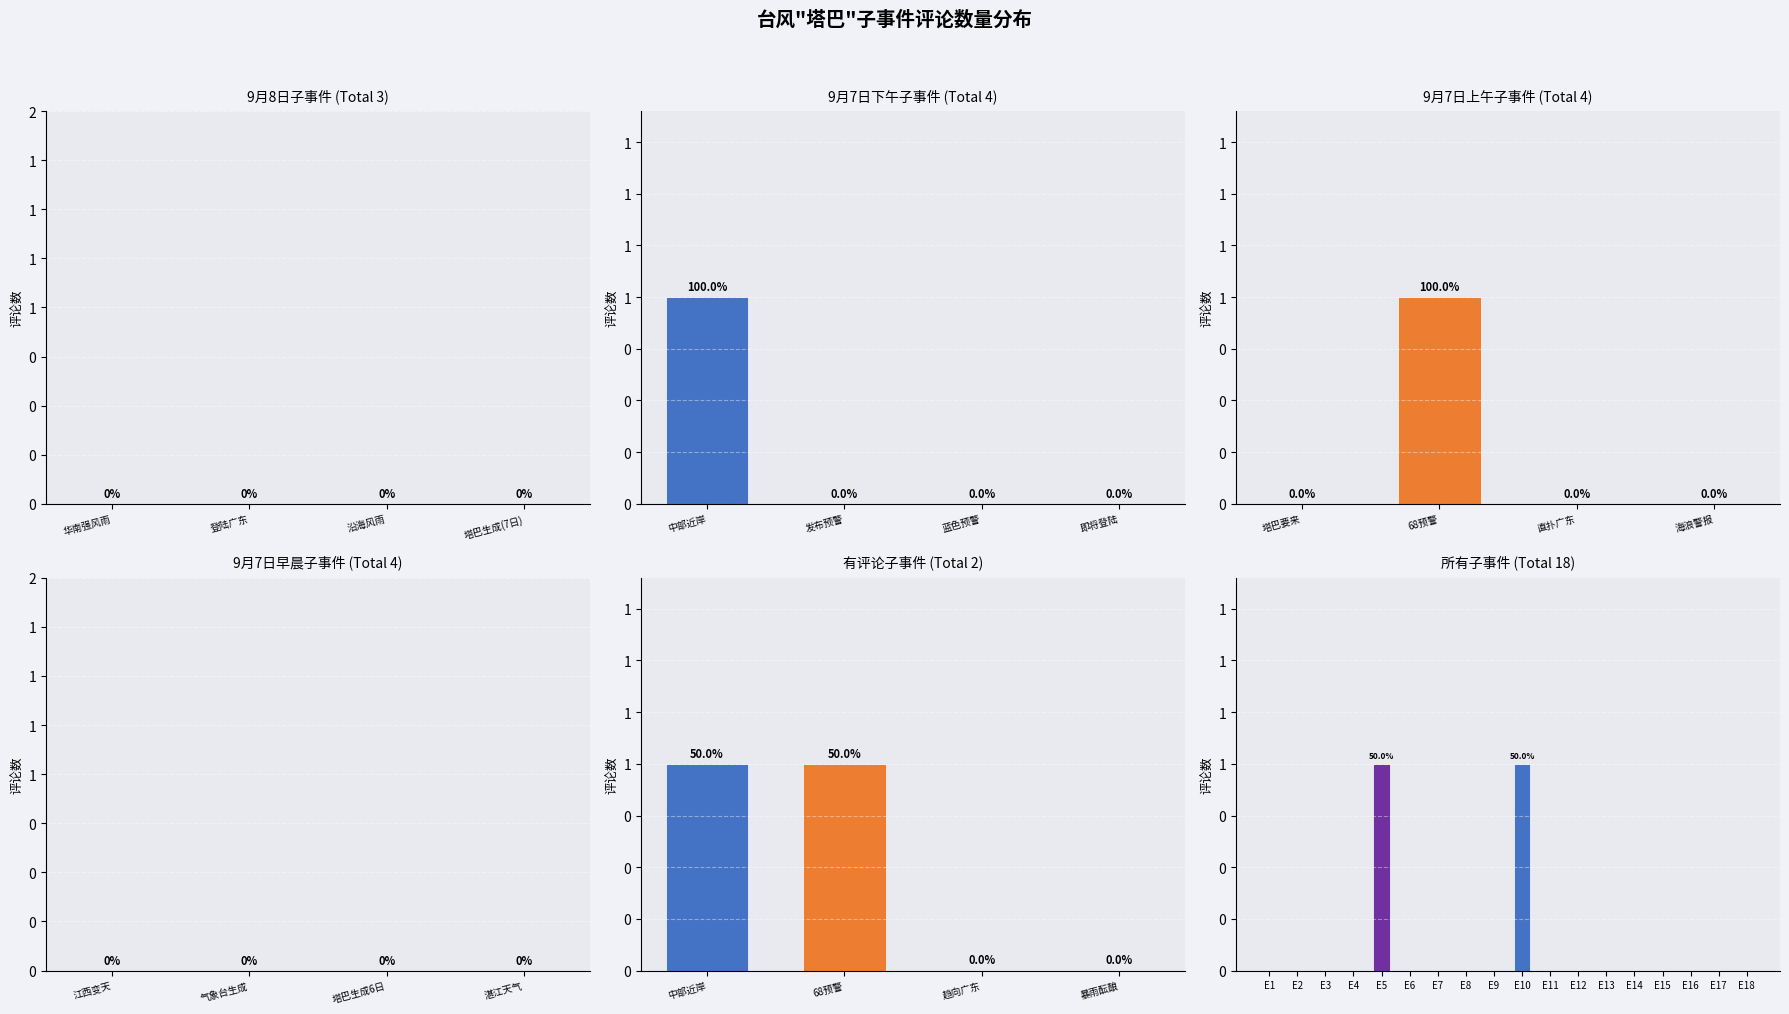

How many values are above zero?

2